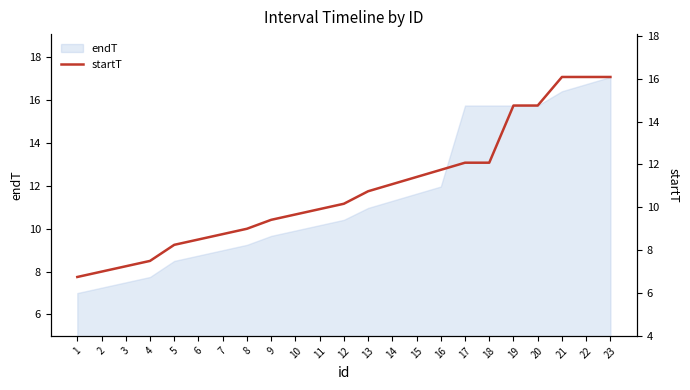

List the labels in order of value, smallest first.

1, 2, 3, 4, 5, 6, 7, 8, 9, 10, 11, 12, 13, 14, 15, 16, 17, 18, 19, 20, 21, 22, 23